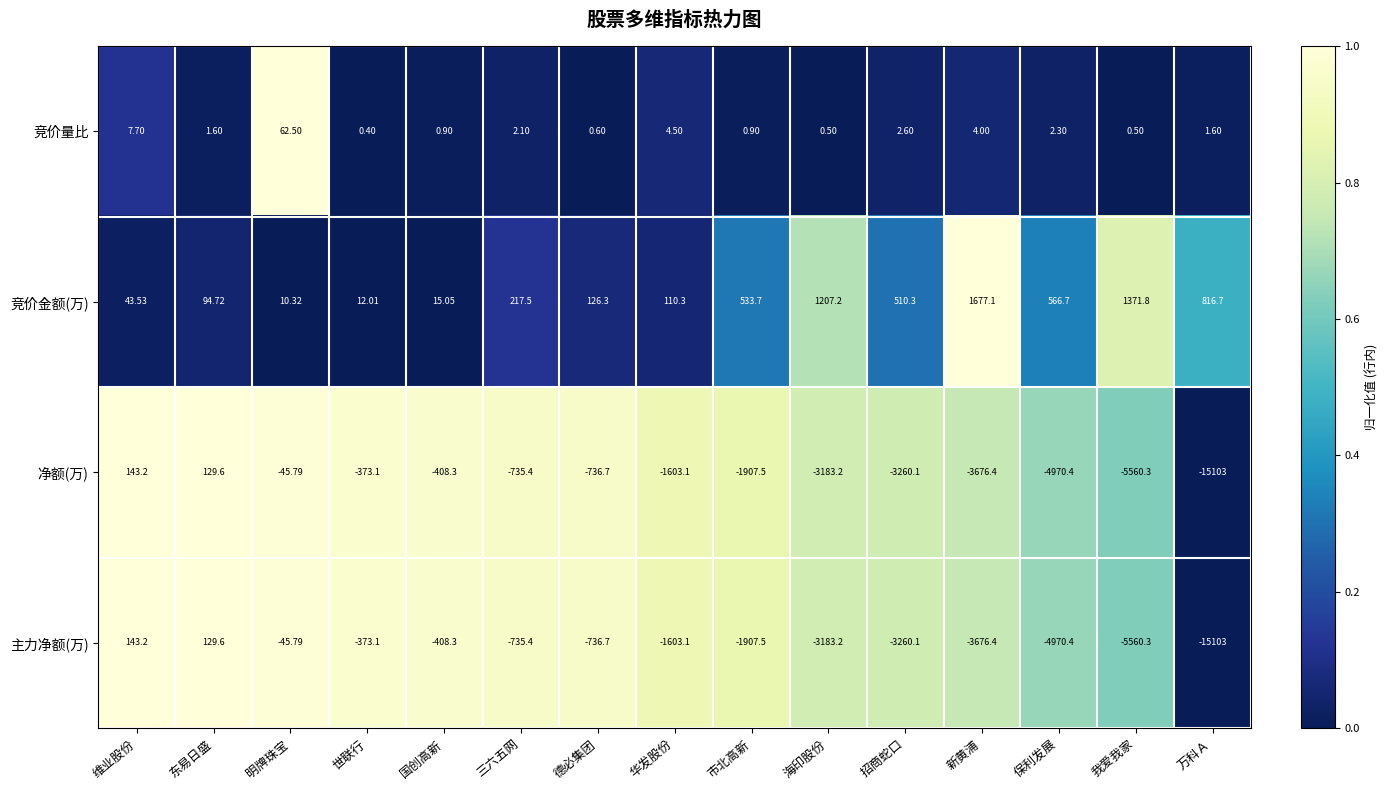

At how many categories does at least one series exceed 0?

15